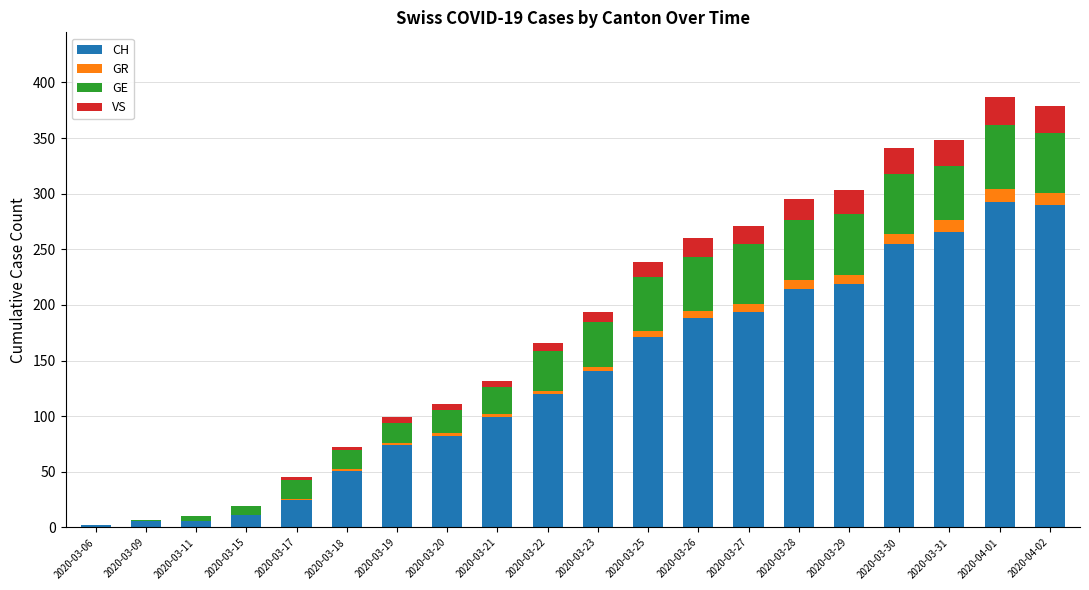

Count the number of categories in the chart.

20